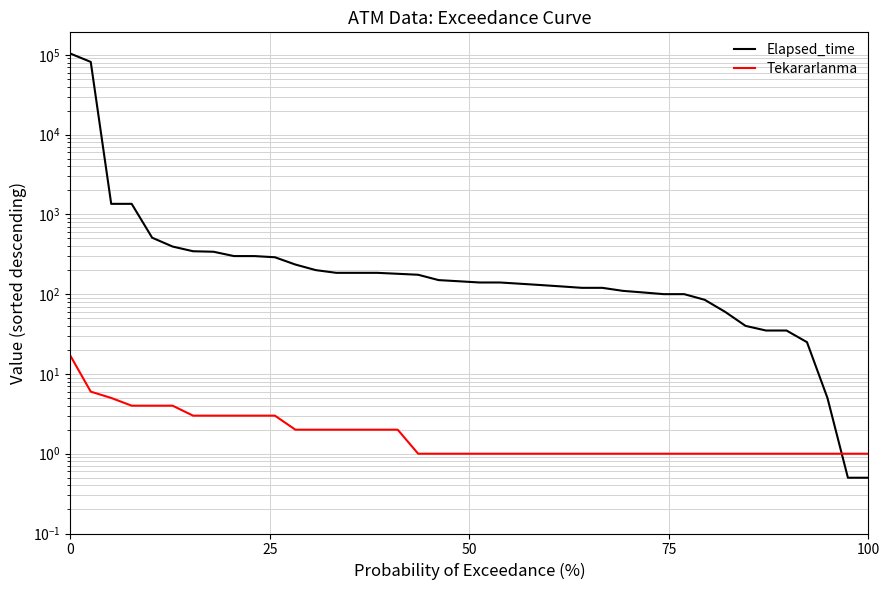

Reading left to right, what are all the values shown in this chart?

Elapsed_time: 103695.0	81465.0	1355.0	1355.0	510.0	395.0	345.0	340.0	300.0	300.0	290.0	235.0	200.0	185.0	185.0	185.0	180.0	175.0	150.0	145.0	140.0	140.0	135.0	130.0	125.0	120.0	120.0	110.0	105.0	100.0	100.0	85.0	60.0	40.0	35.0	35.0	25.0	5.0	0.5	0.5
Tekararlanma: 17.0	6.0	5.0	4.0	4.0	4.0	3.0	3.0	3.0	3.0	3.0	2.0	2.0	2.0	2.0	2.0	2.0	1.0	1.0	1.0	1.0	1.0	1.0	1.0	1.0	1.0	1.0	1.0	1.0	1.0	1.0	1.0	1.0	1.0	1.0	1.0	1.0	1.0	1.0	1.0